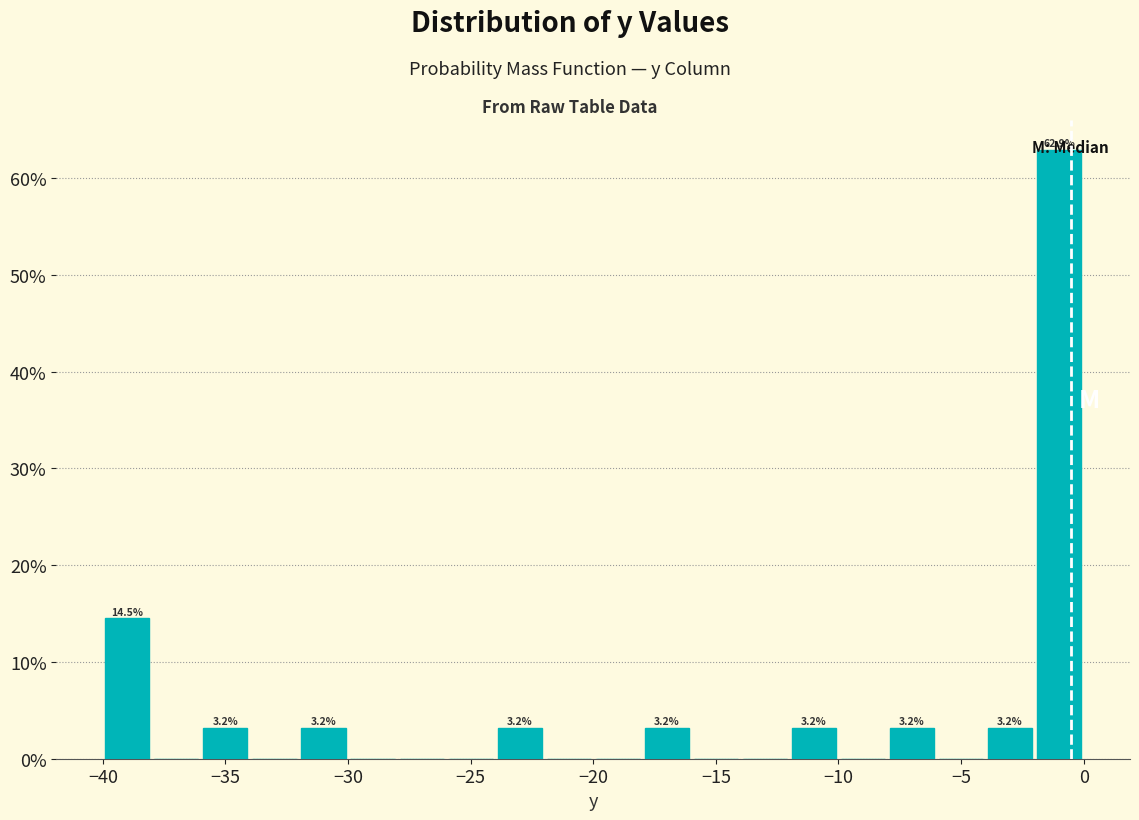

Which range on the x-axis has the tallest bar?

-2 to 0